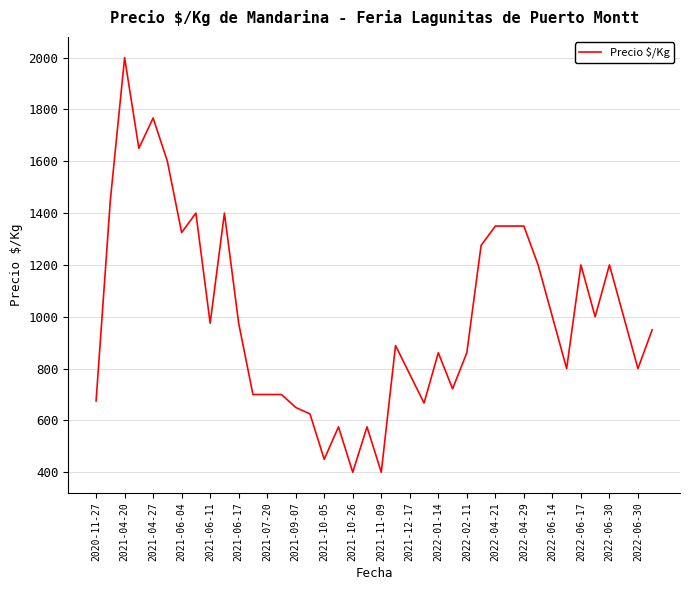

What is the maximum value shown in the chart?

2000